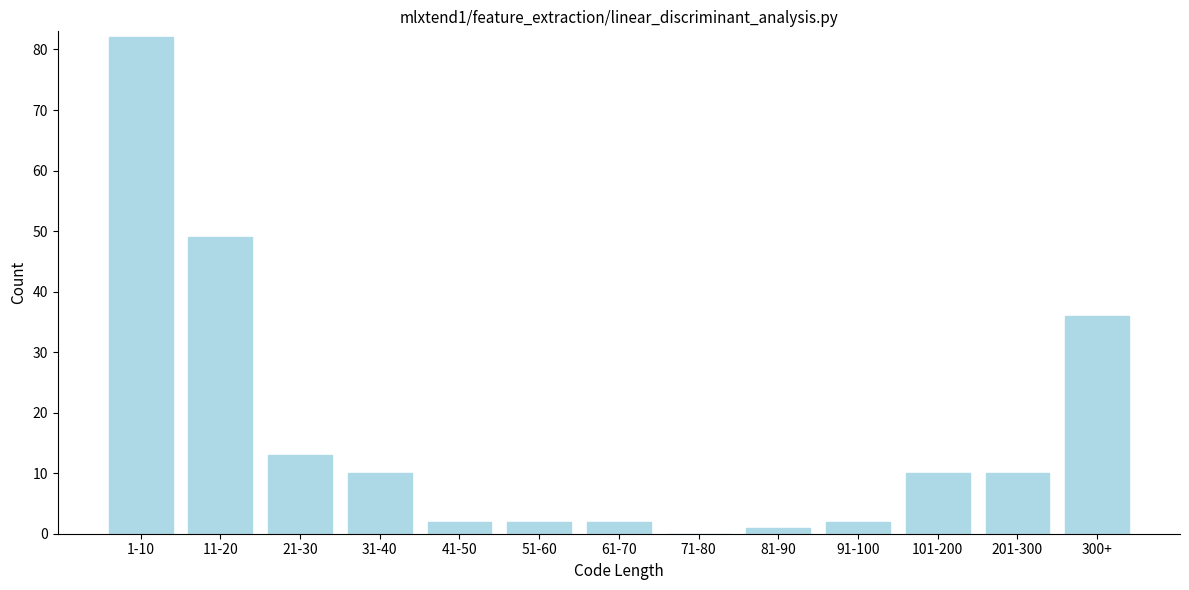

Reading left to right, transcribe all the data shown in this chart.

1-10=82	11-20=49	21-30=13	31-40=10	41-50=2	51-60=2	61-70=2	71-80=0	81-90=1	91-100=2	101-200=10	201-300=10	300+=36